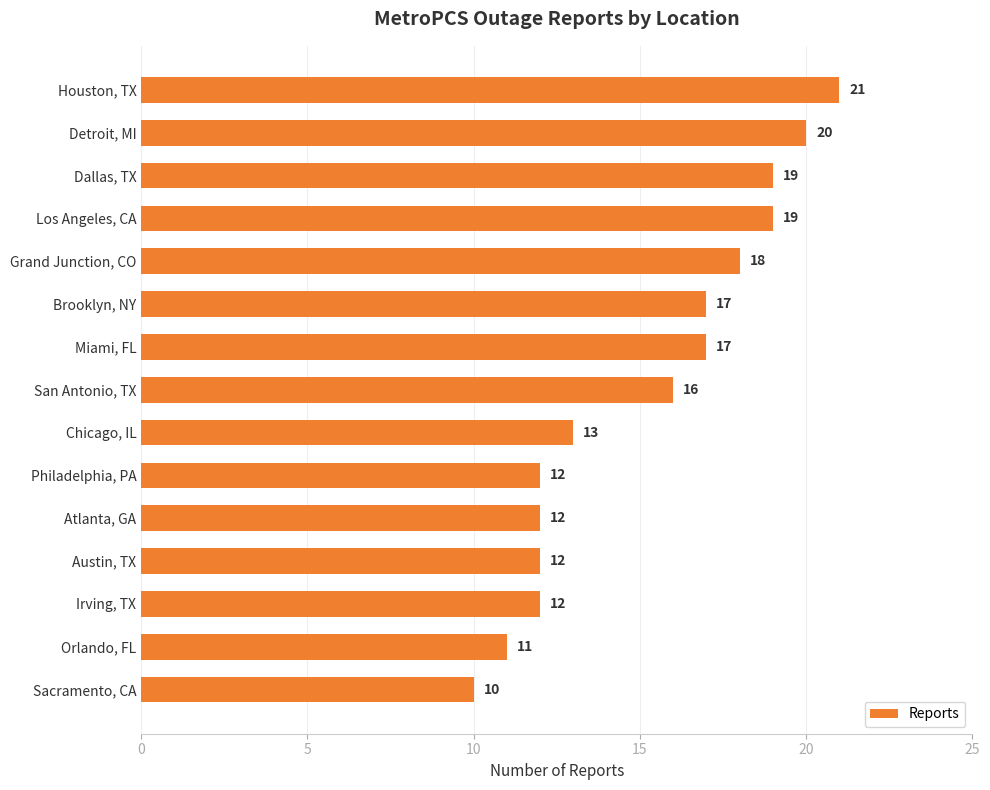

What is the ratio of the value at Grand Junction, CO to the value at Miami, FL?

1.1